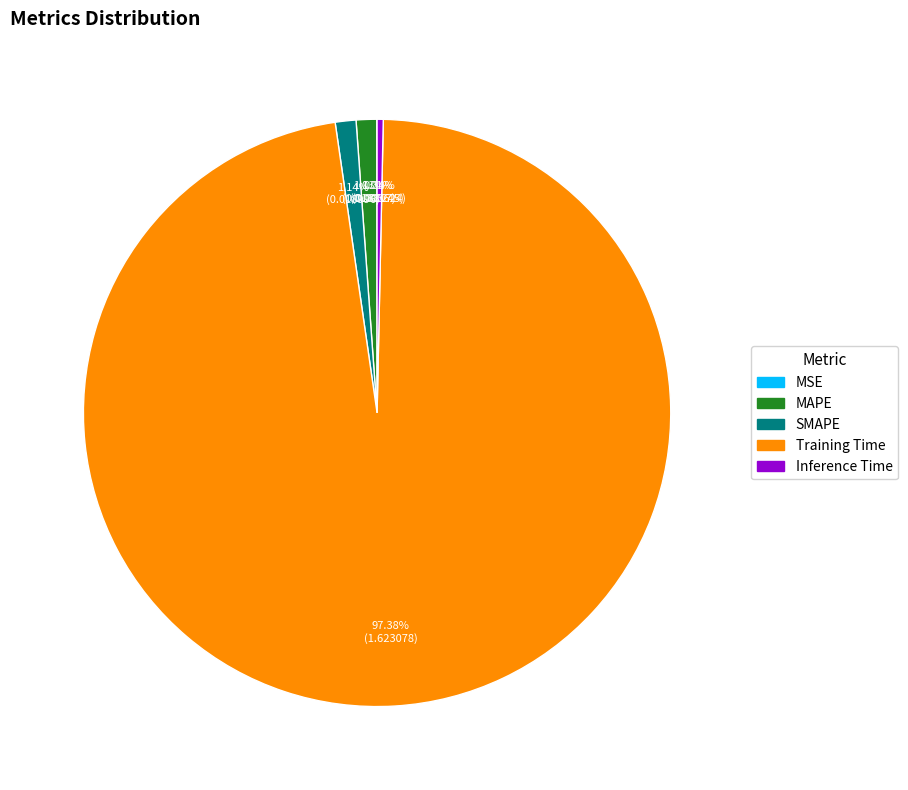

To the nearest percent, what is the combined percentage of Training Time and Inference Time?

98%